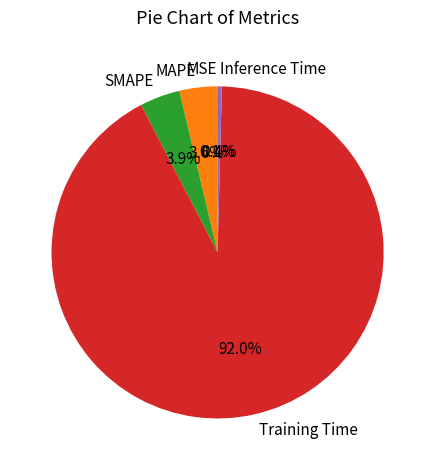

Which slice represents more than half of the pie?

Training Time